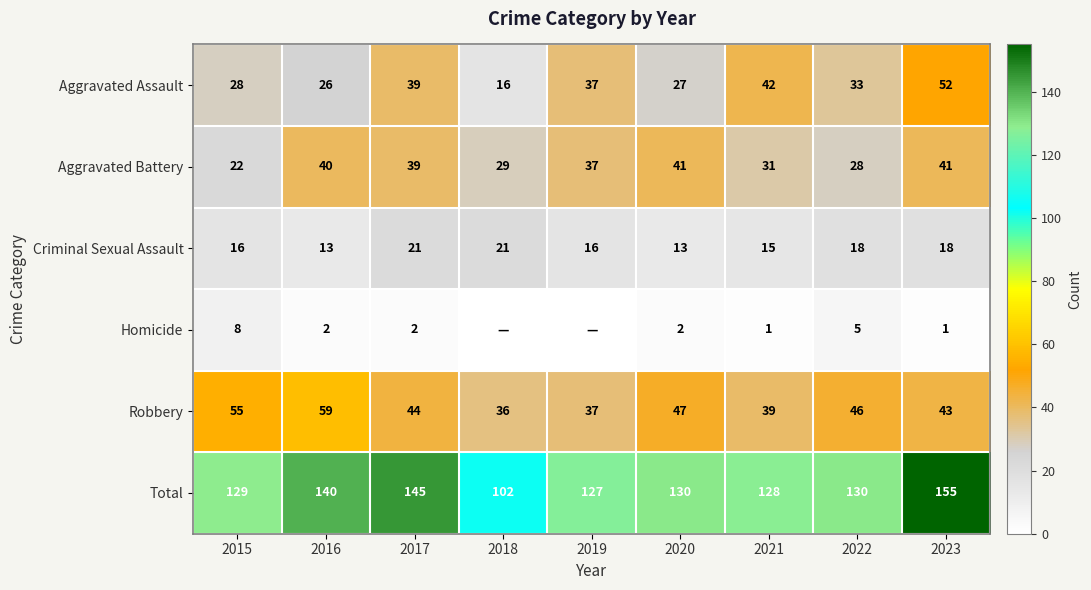

What is the minimum value for Aggravated Battery?

22